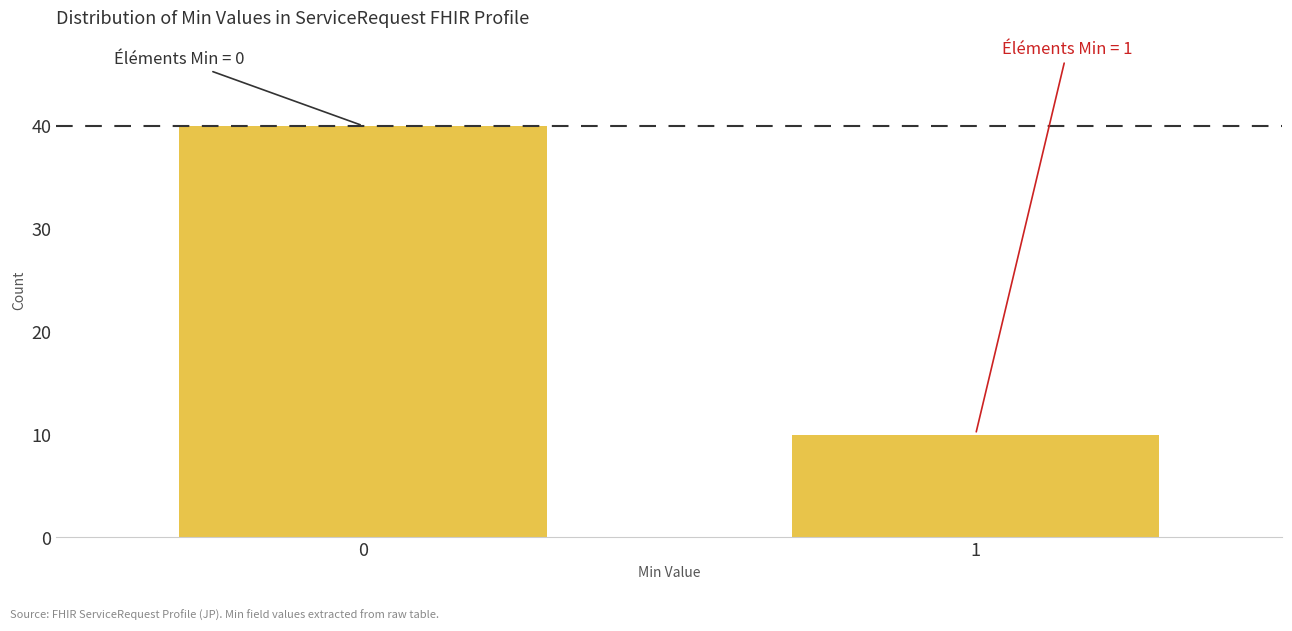

Reading right to left, what are all the values shown in this chart?

10	40